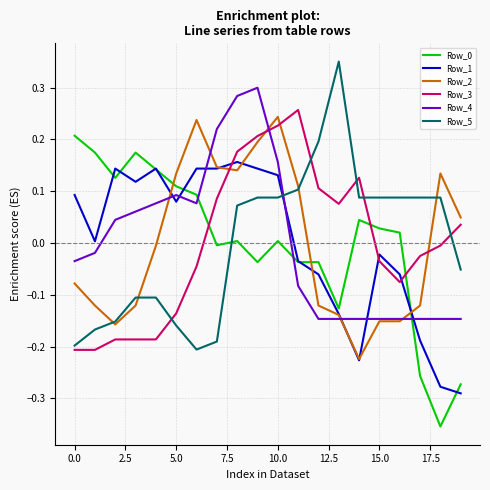

True or false: Row_0 has more than 1 interior local peaks.

True